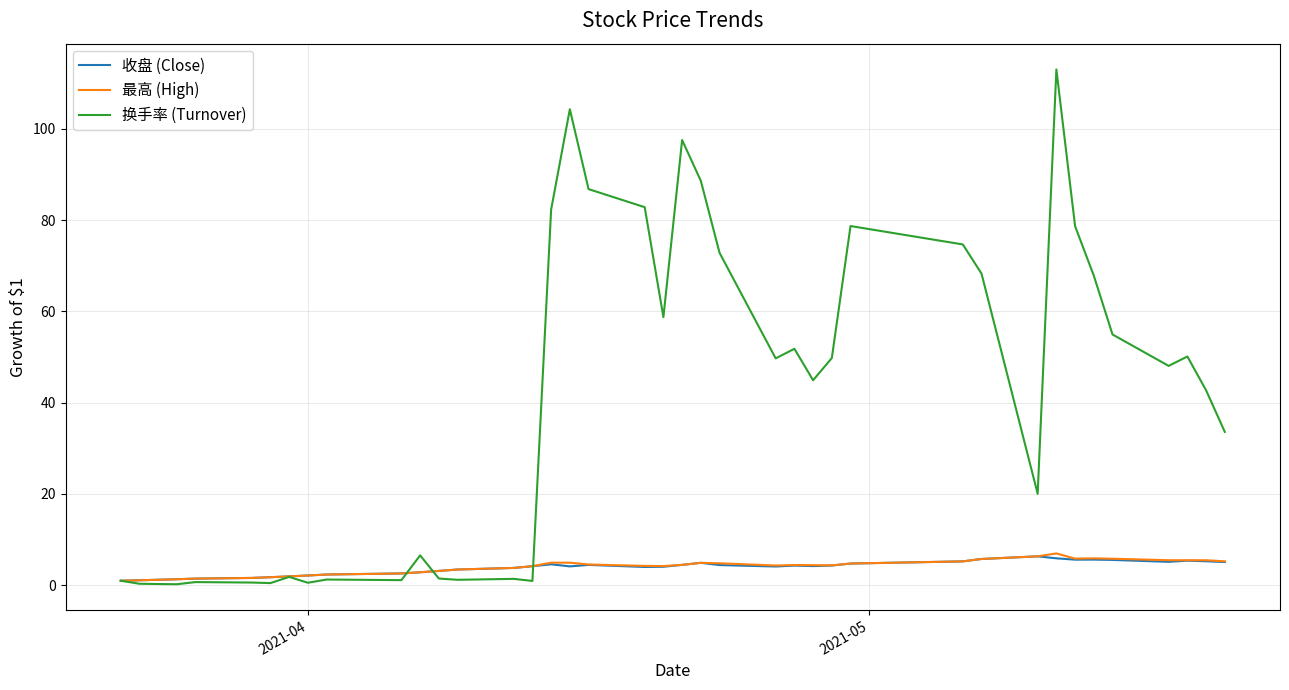

What is the smallest value displayed?

0.2